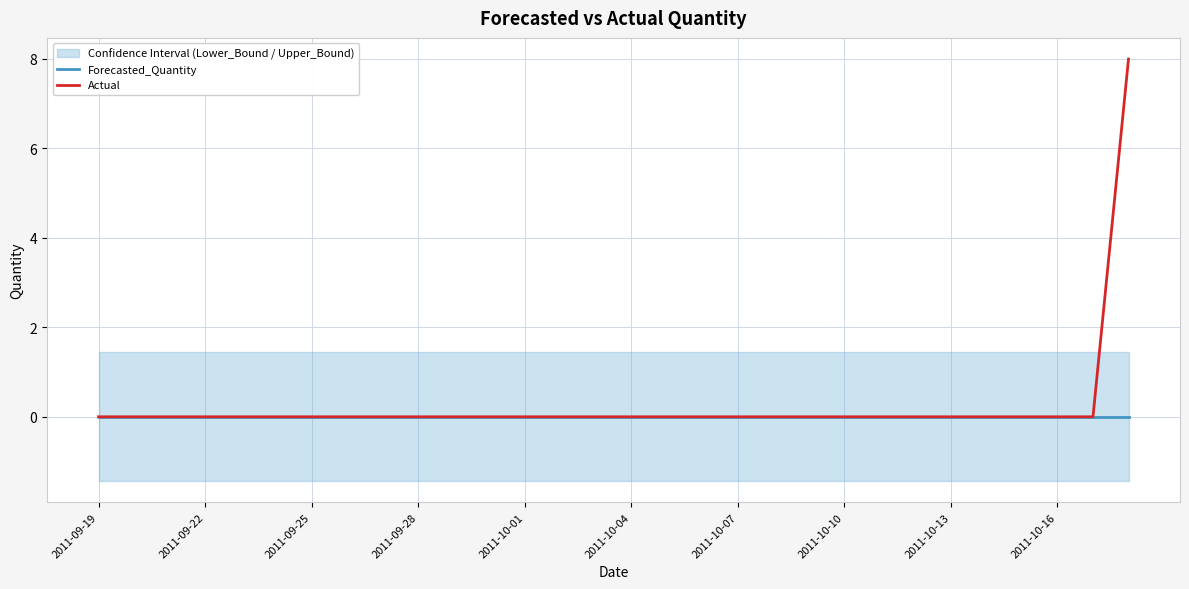

Which category has the lowest value across all series?

2011-09-19